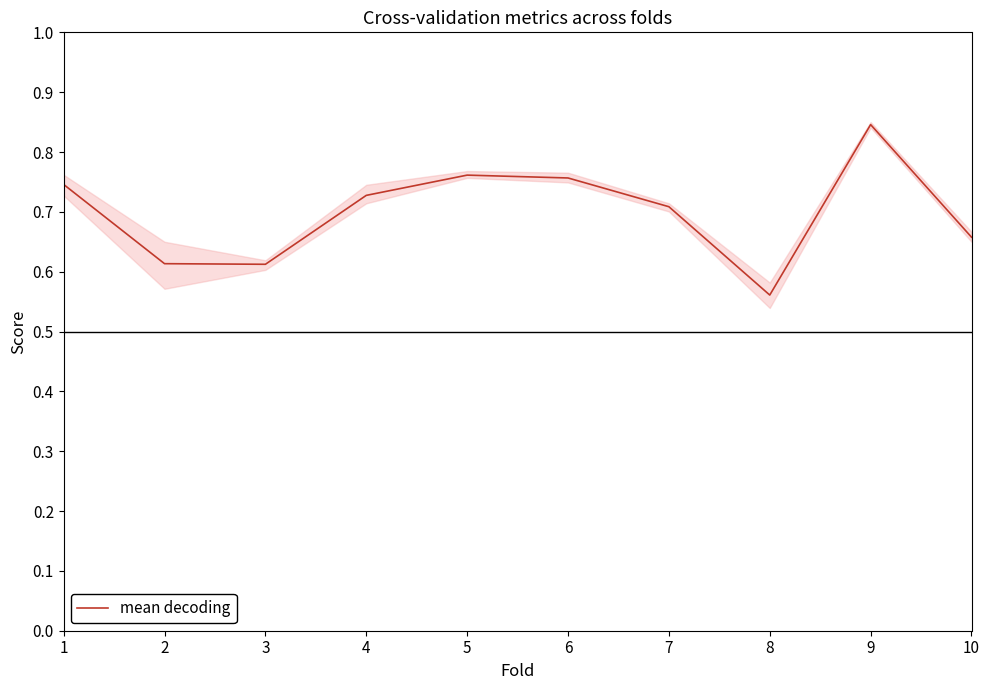

What is the value of the 9th point from the left?

0.8